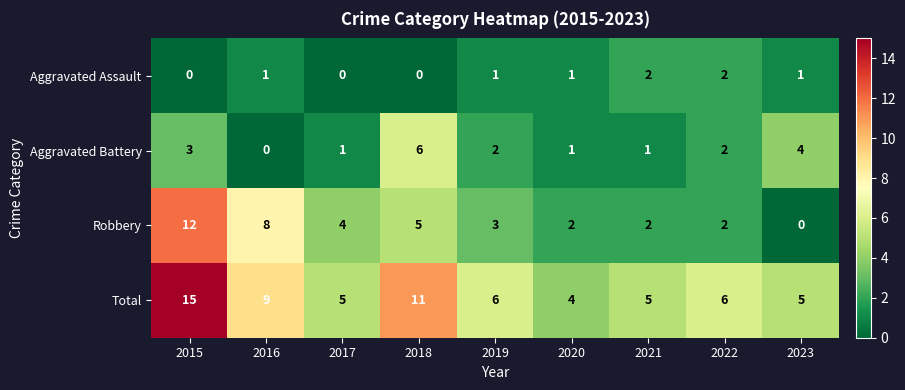

What is the total value across all series at 2019?

12